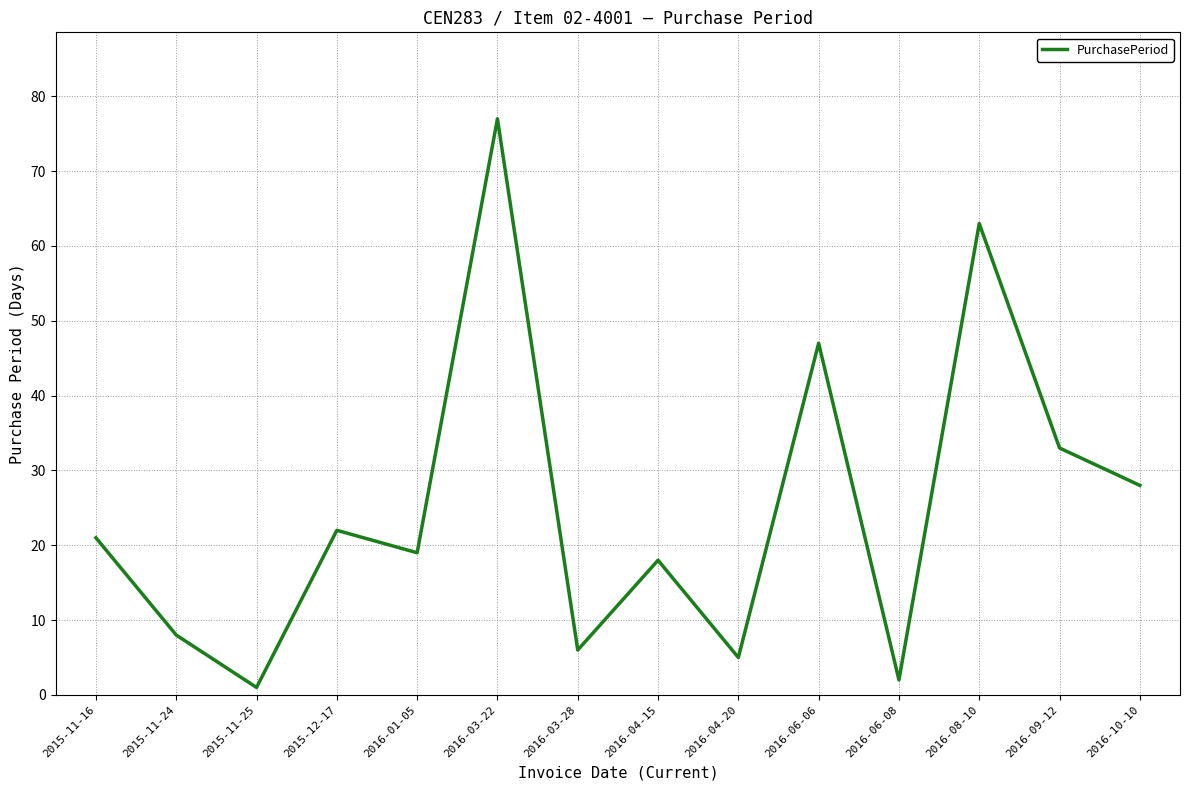

Which label corresponds to the smallest value in the chart?

2015-11-25